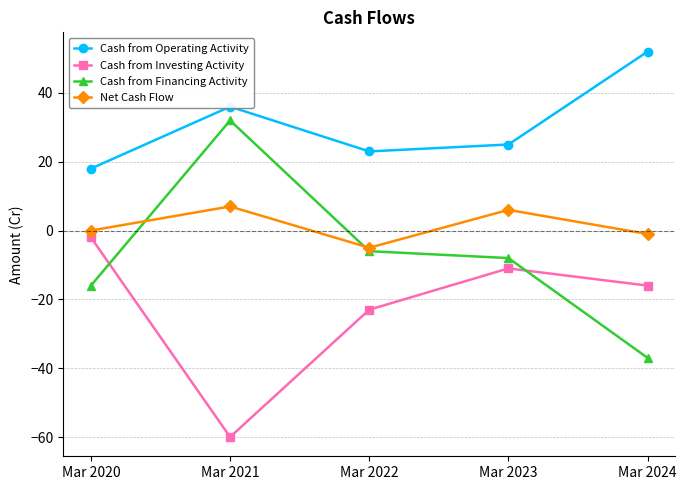

What is the spread (max minus min) of values at Mar 2024?

89